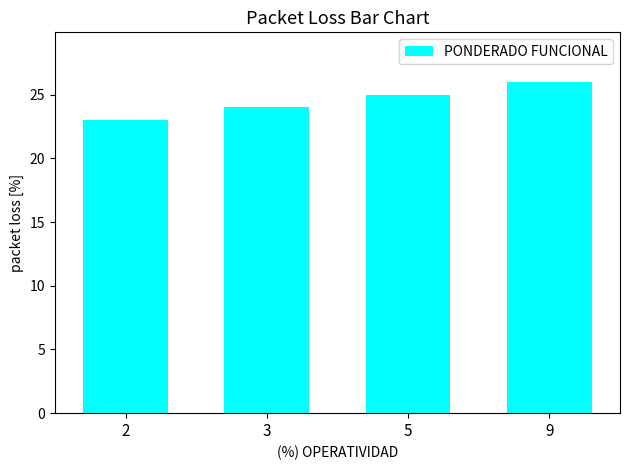

How many data points are less than 25?

2